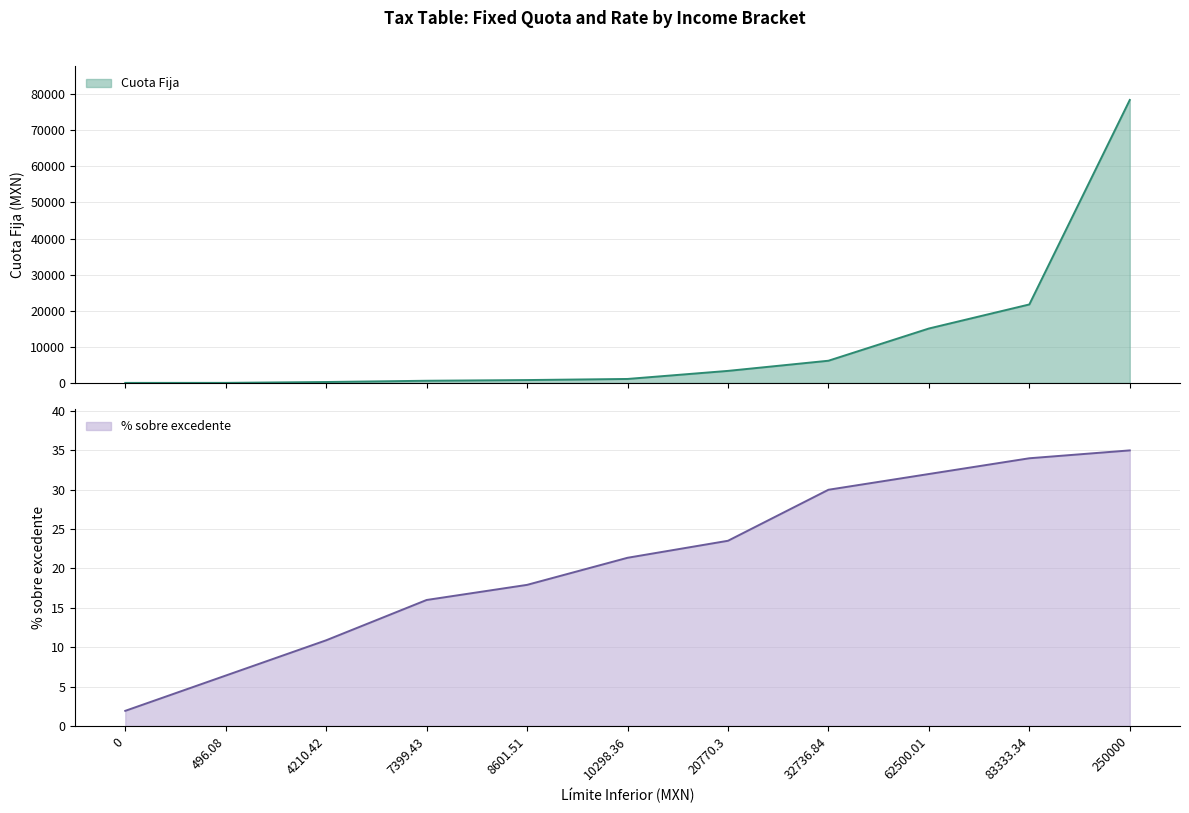

What are all the series names shown in the legend?

Cuota Fija, % sobre excedente